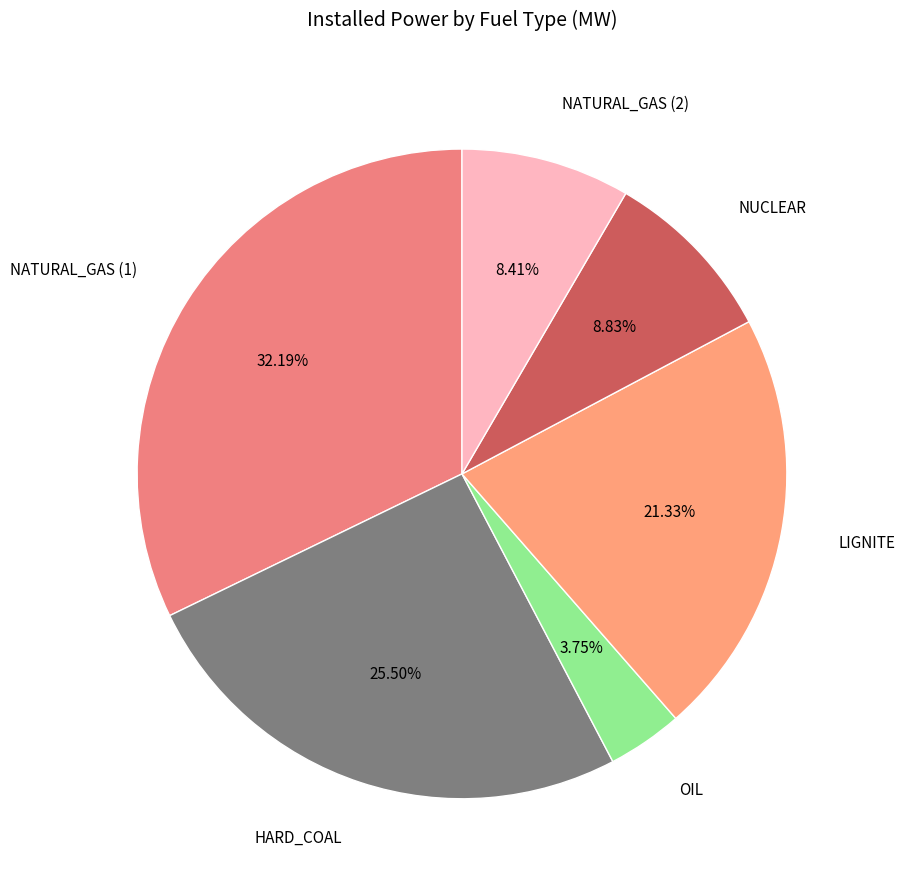

To the nearest percent, what is the difference between the largest and smallest slice percentages?

28%